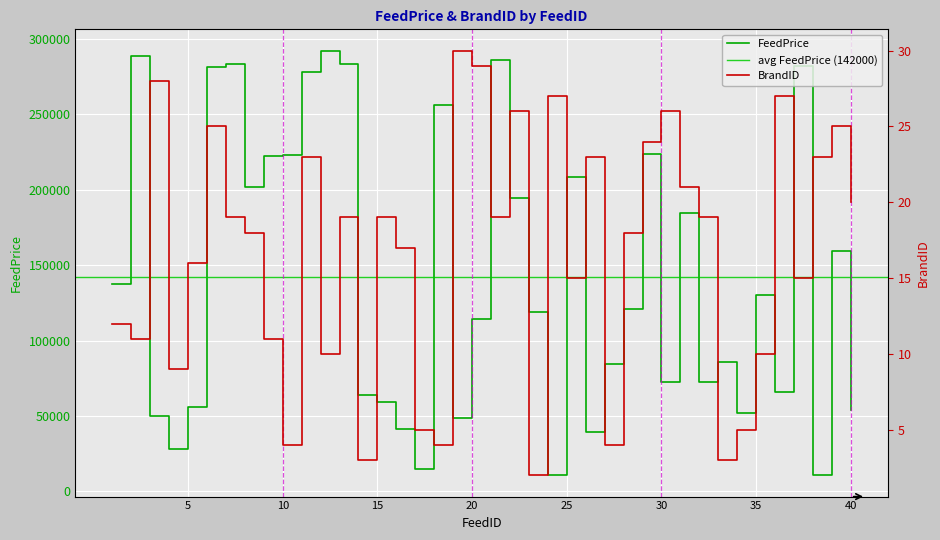

True or false: BrandID and FeedPrice intersect in this chart.

False